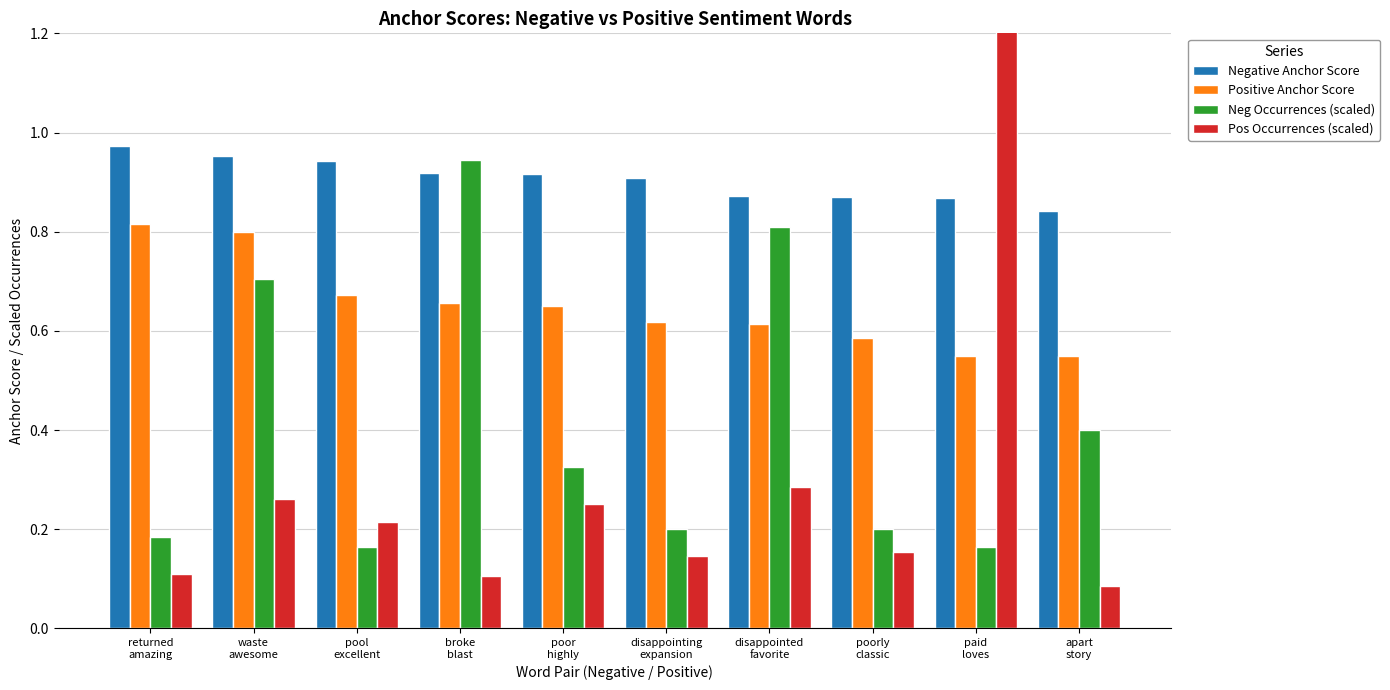

Reading left to right, list all the values displayed in this chart.

Negative Anchor Score: 1.0	1.0	0.9	0.9	0.9	0.9	0.9	0.9	0.9	0.8
Positive Anchor Score: 0.8	0.8	0.7	0.7	0.6	0.6	0.6	0.6	0.5	0.5
Neg Occurrences (scaled): 0.2	0.7	0.2	0.9	0.3	0.2	0.8	0.2	0.2	0.4
Pos Occurrences (scaled): 0.1	0.3	0.2	0.1	0.2	0.1	0.3	0.2	1.3	0.1